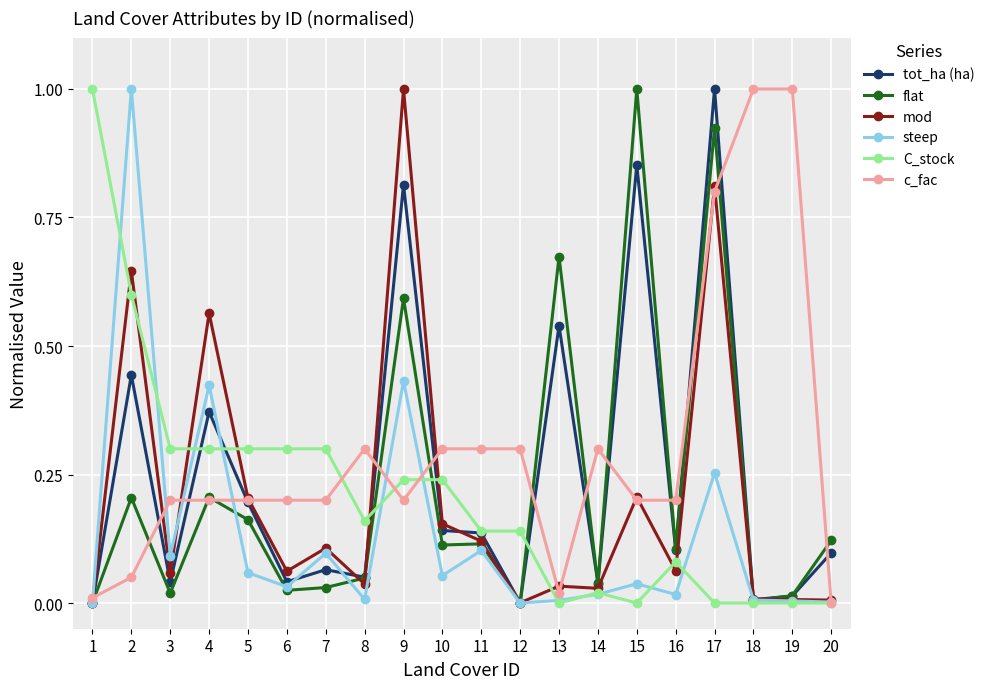

Does the chart have visible grid lines?

Yes